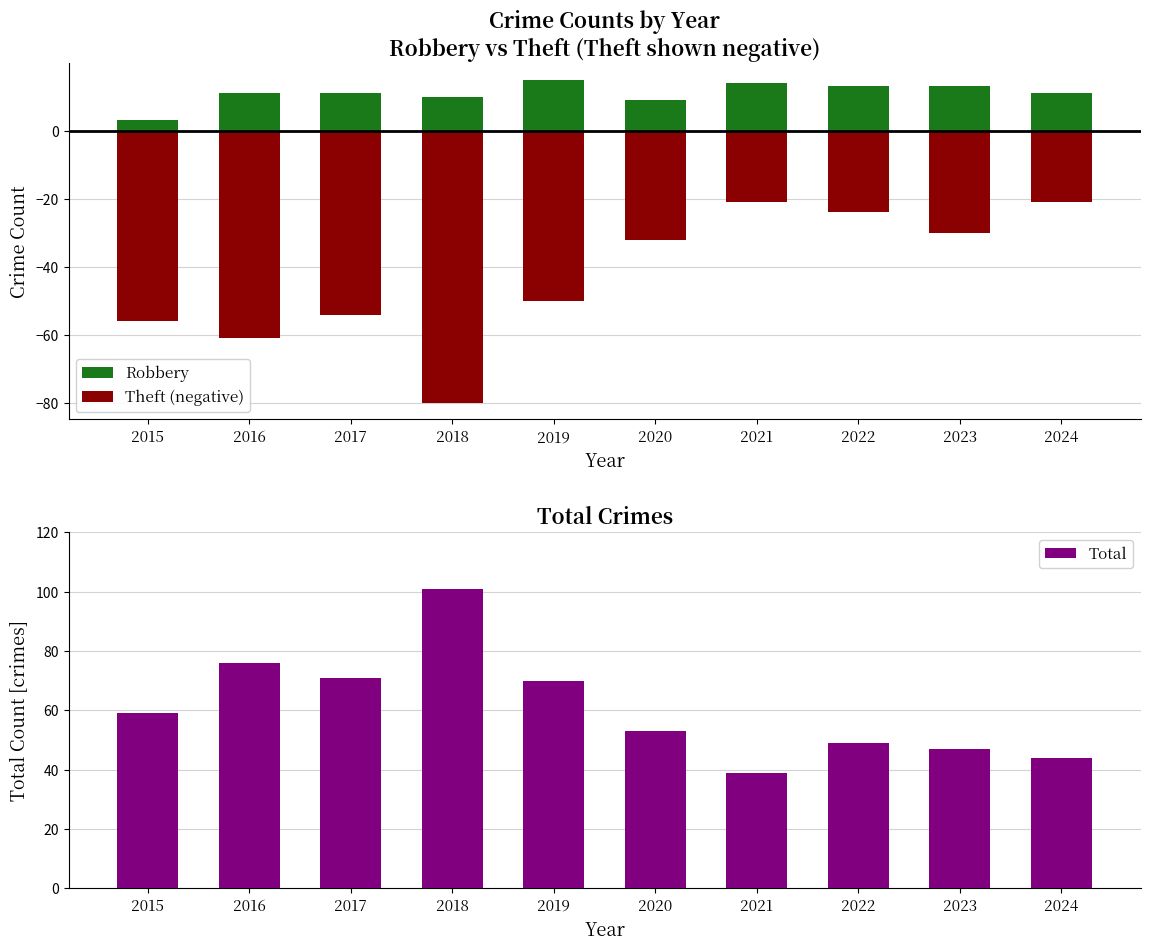

How many values in the Theft (negative) series exceed -32?

4